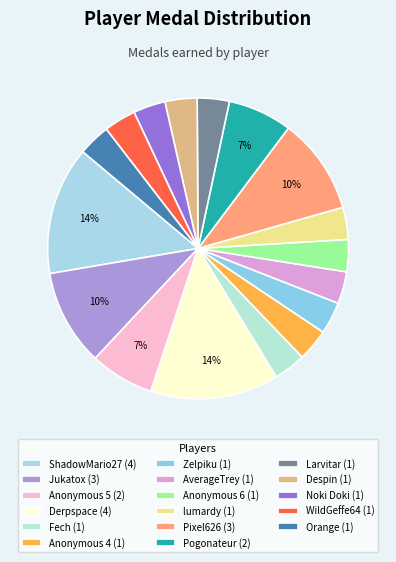

Rank the categories by value from highest to lowest.

ShadowMario27, Derpspace, Jukatox, Pixel626, Anonymous 5, Pogonateur, Fech, Anonymous 4, Zelpiku, AverageTrey, Anonymous 6, lumardy, Larvitar, Despin, Noki Doki, WildGeffe64, Orange